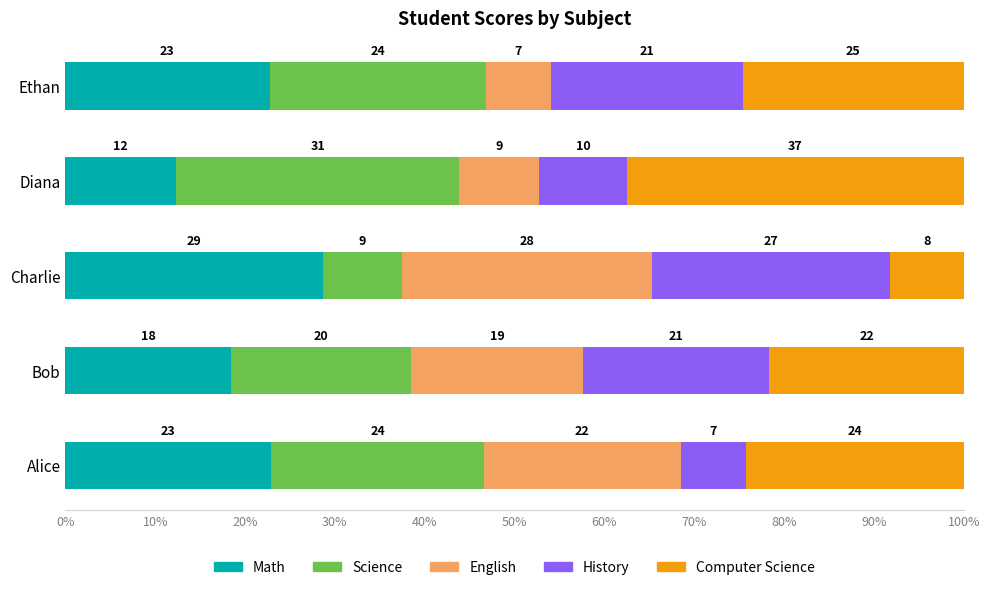

Which series has the largest range (max minus min)?

Computer Science